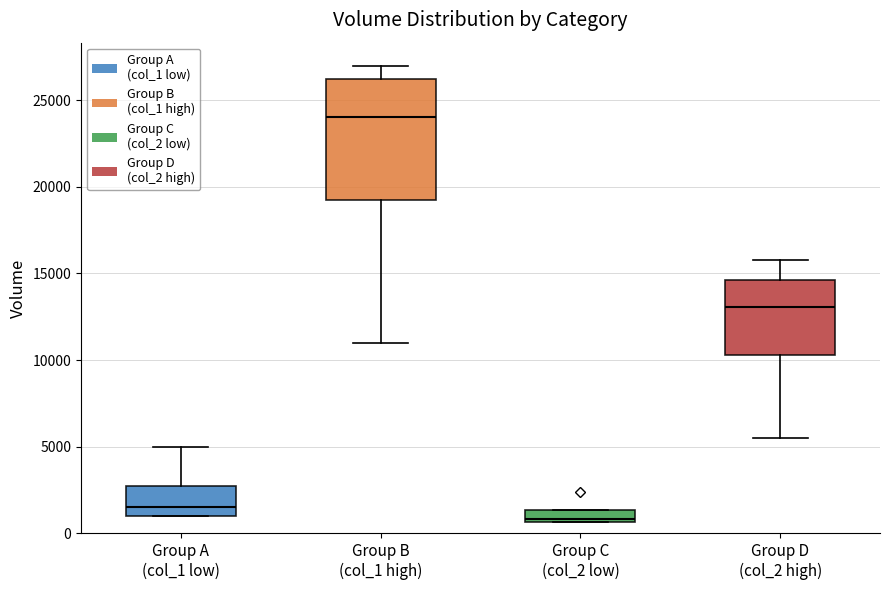

Which box's median line is the lowest?

Group C (col_2 low)